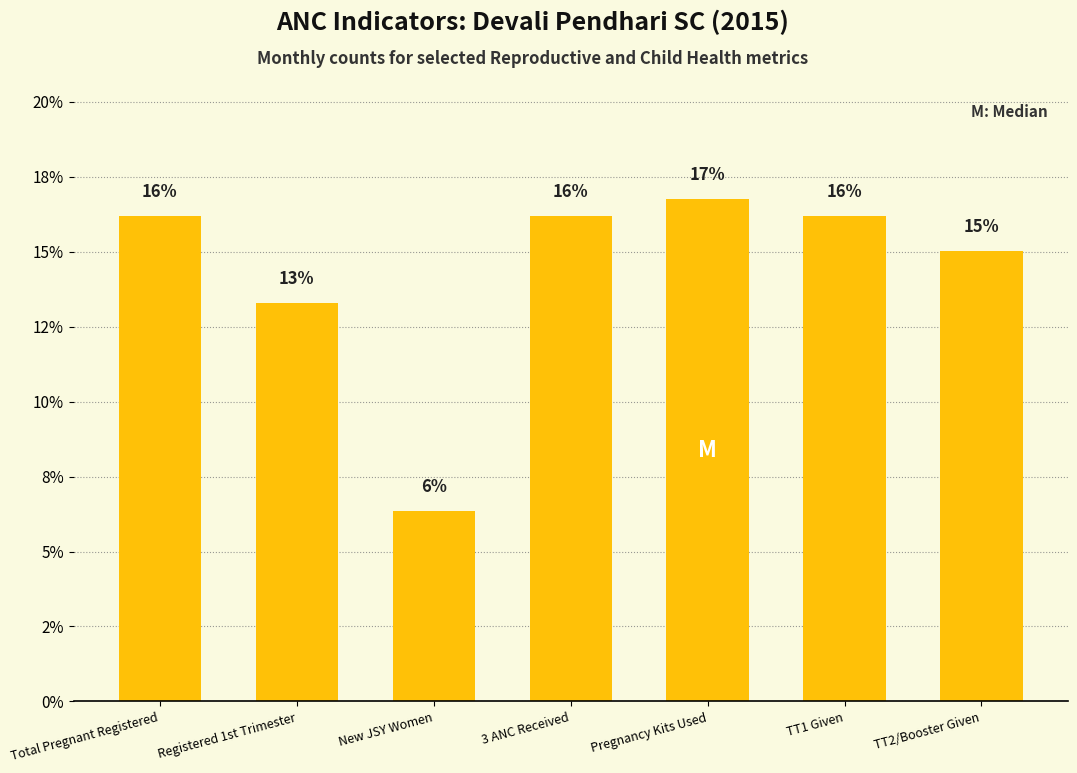

Does the chart contain any negative values?

No